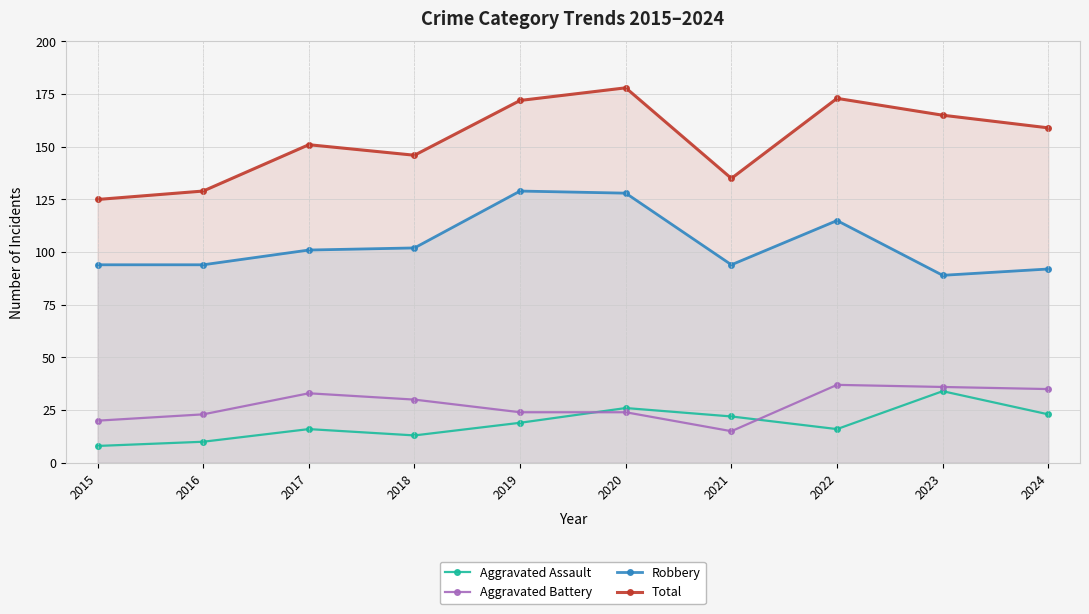

Reading right to left, extract all data points from this chart.

Aggravated Assault: 2024=23	2023=34	2022=16	2021=22	2020=26	2019=19	2018=13	2017=16	2016=10	2015=8
Aggravated Battery: 2024=35	2023=36	2022=37	2021=15	2020=24	2019=24	2018=30	2017=33	2016=23	2015=20
Robbery: 2024=92	2023=89	2022=115	2021=94	2020=128	2019=129	2018=102	2017=101	2016=94	2015=94
Total: 2024=159	2023=165	2022=173	2021=135	2020=178	2019=172	2018=146	2017=151	2016=129	2015=125